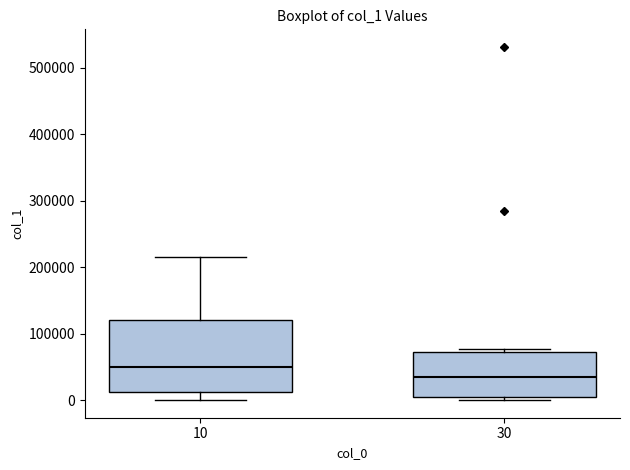

Where is the lower edge of the box at x = 10 on the y-axis? The values are not printed on the chart, so give them approximately, as read against the axis.

10000